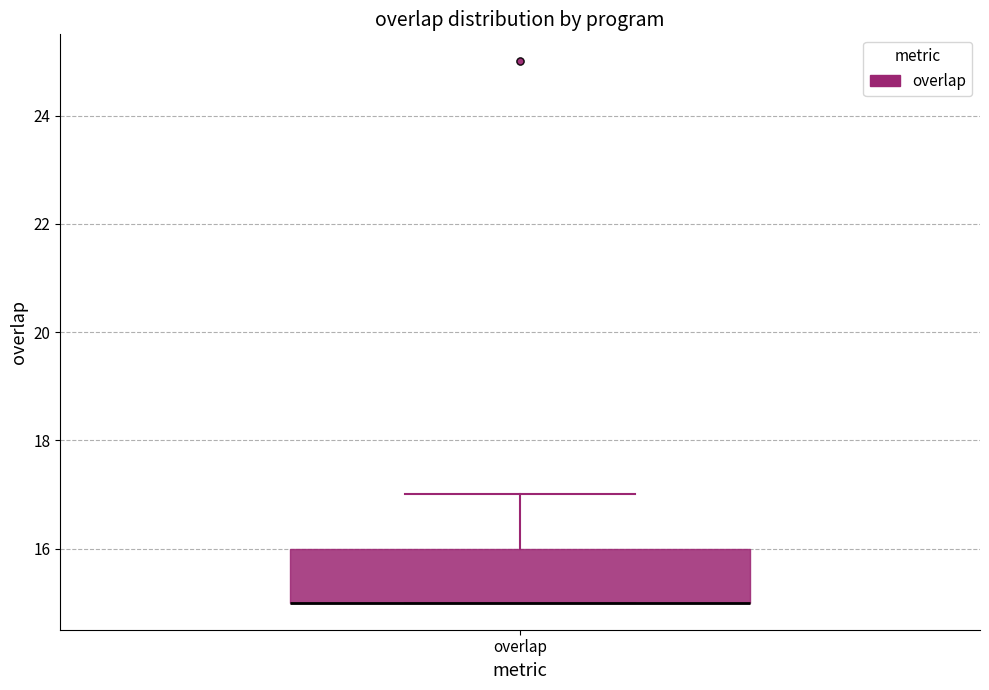

Where is the upper edge of the box for overlap on the y-axis? The values are not printed on the chart, so give them approximately, as read against the axis.

16